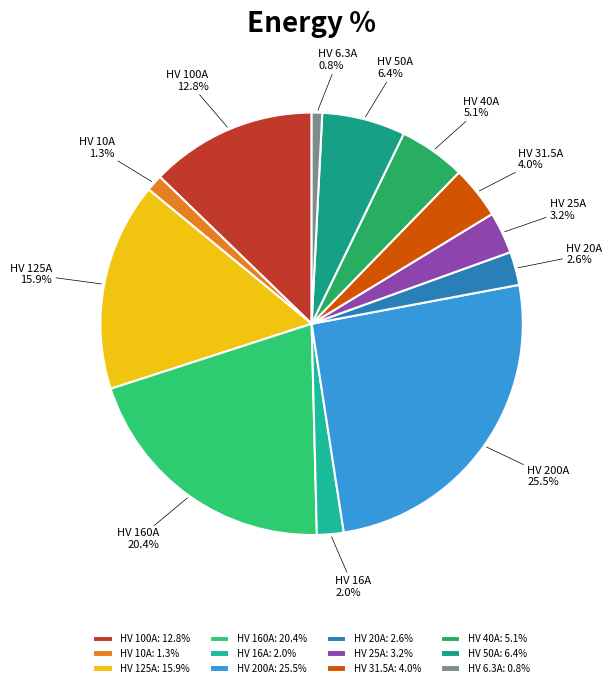

Do HV 125A and HV 10A together represent more than half of the pie?

No